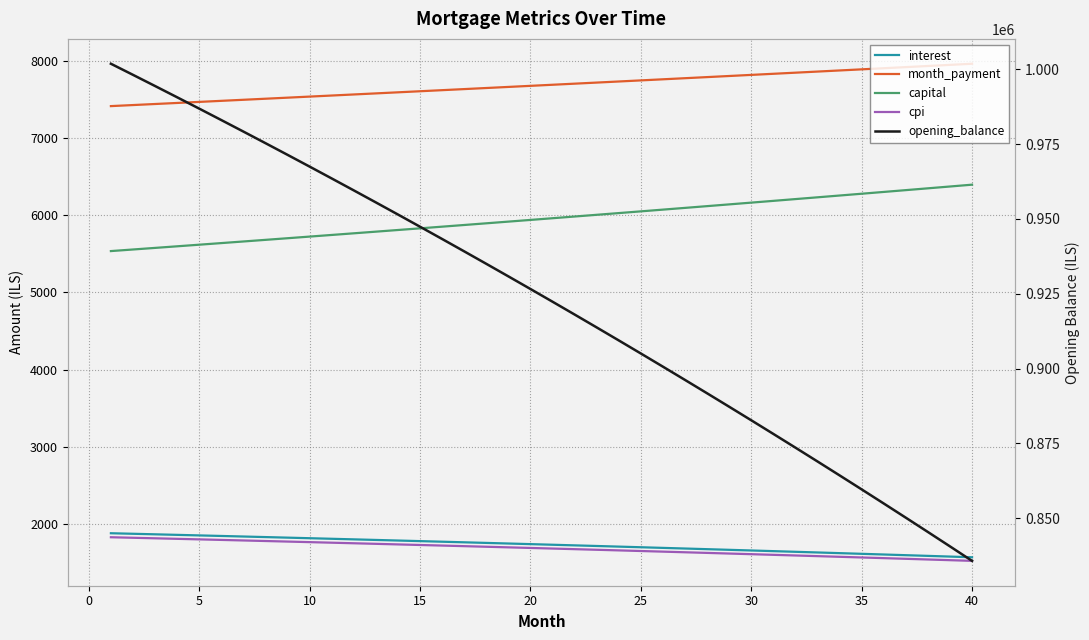

What is the sum of all opening_balance values?

36898727.2